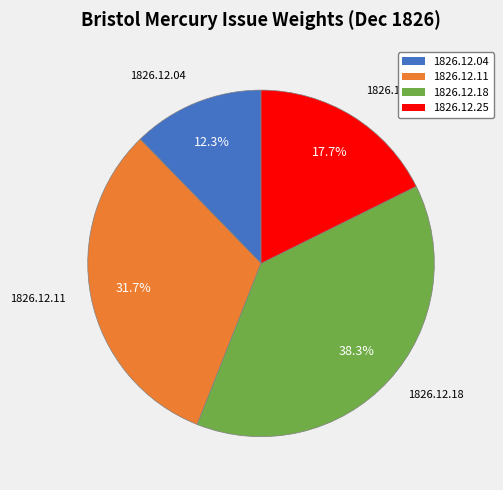

What percentage is NOT represented by 1826.12.11?

68.3%